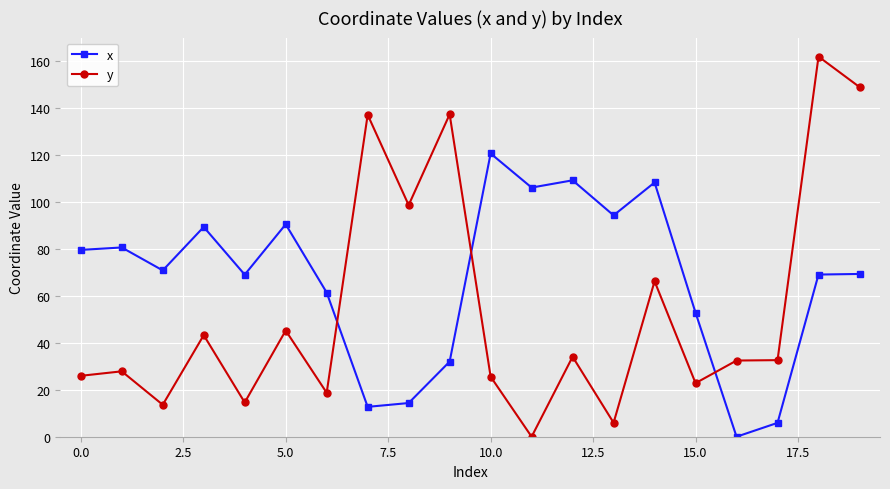

Which series has the largest total across all categories?

x